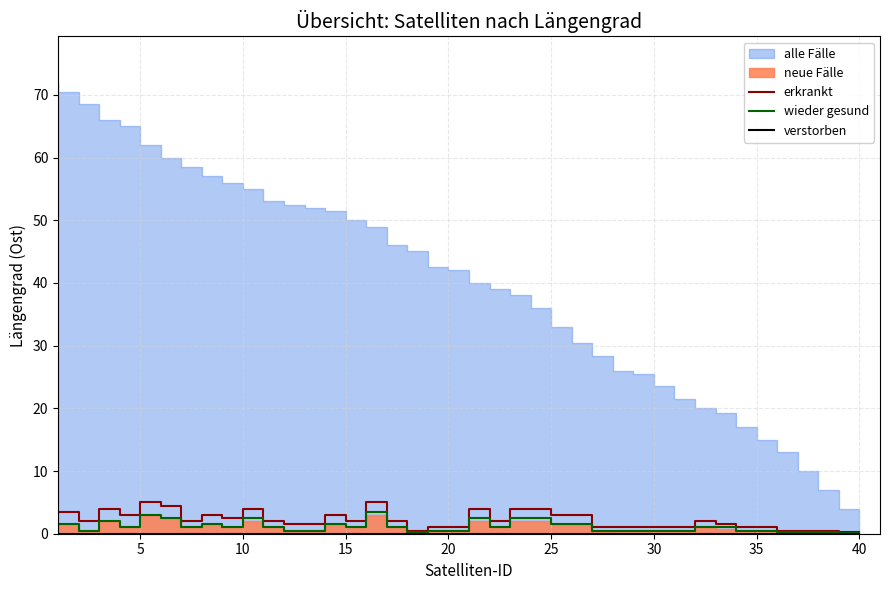

What is the maximum value for wieder gesund?

3.5